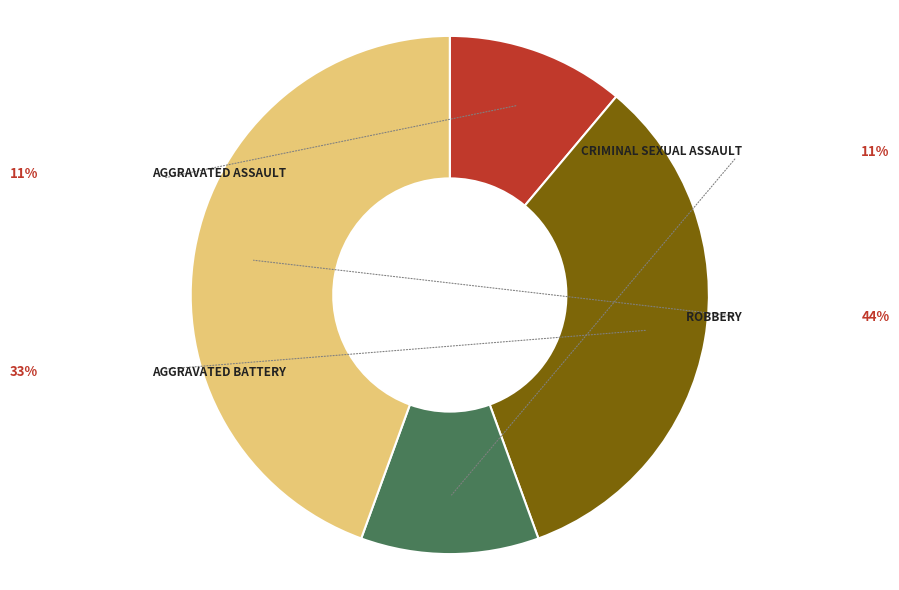

Does any single category account for the majority?

No